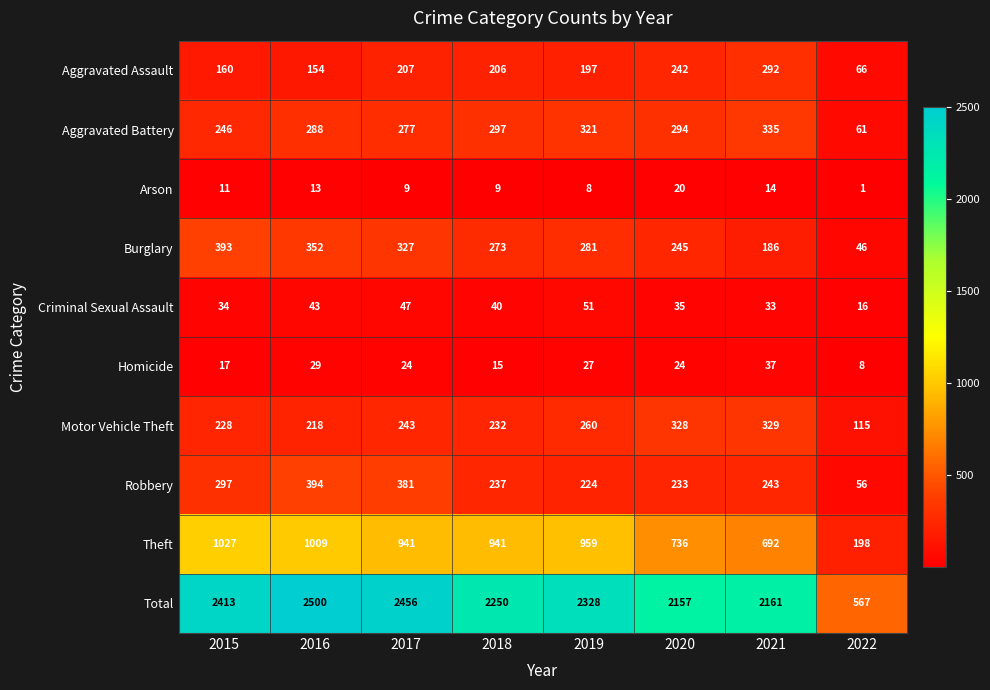

At how many categories does at least one series exceed 1286?

7